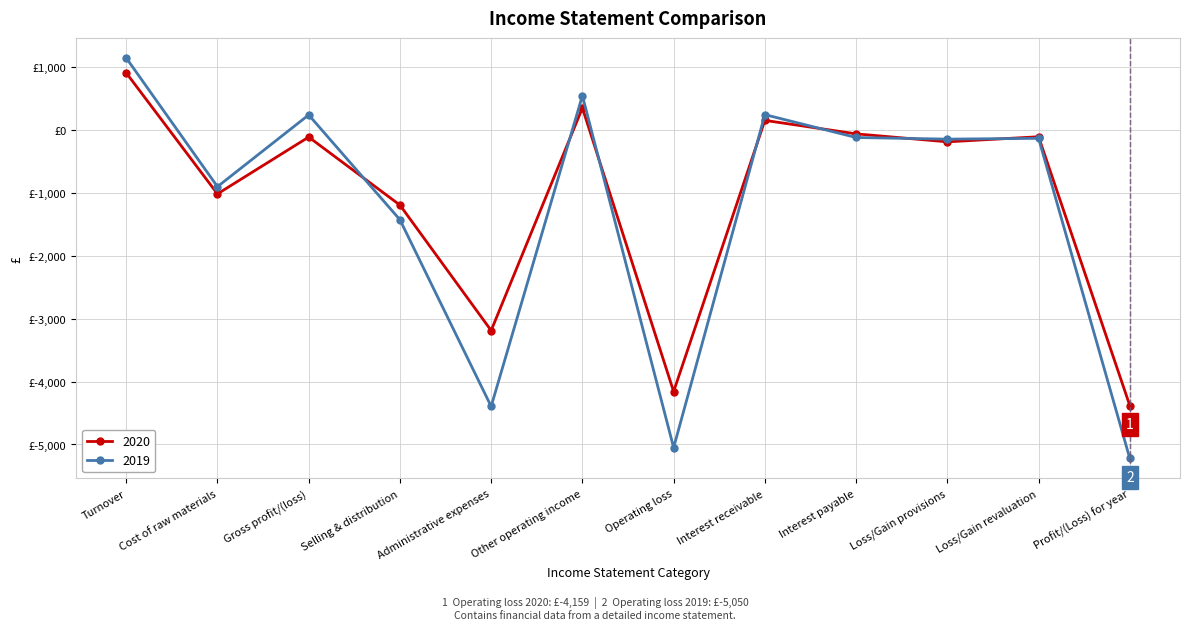

What are all the series names shown in the legend?

2020, 2019